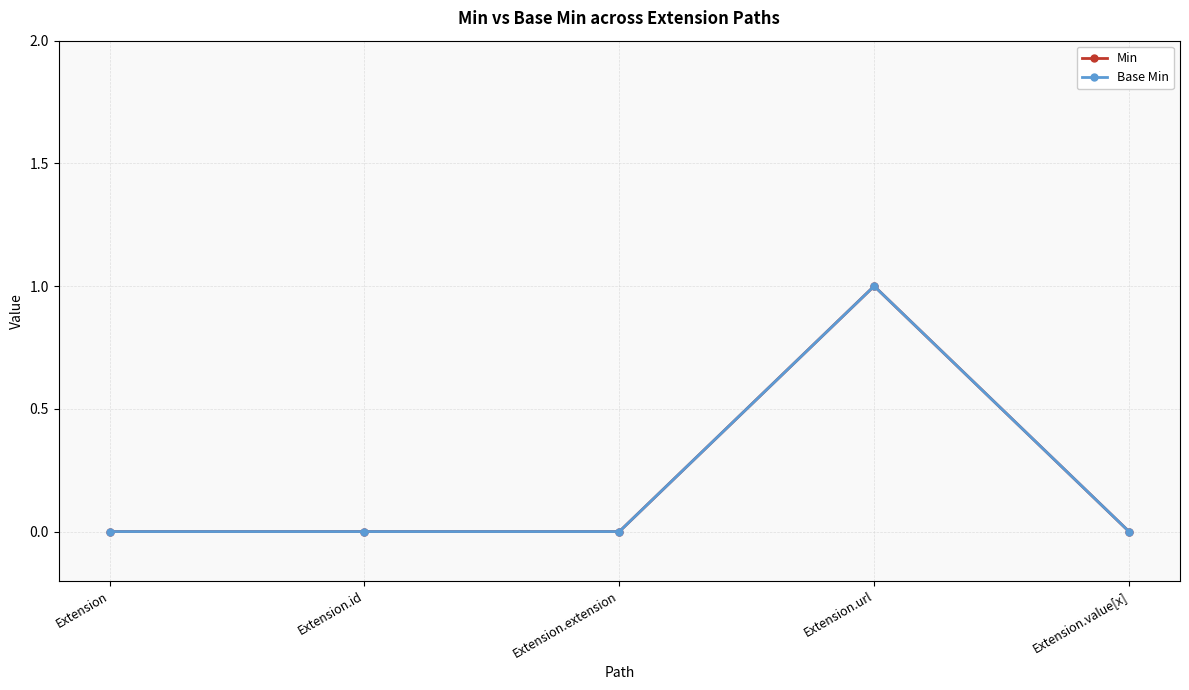

Is this an area chart (filled region under the line)?

No